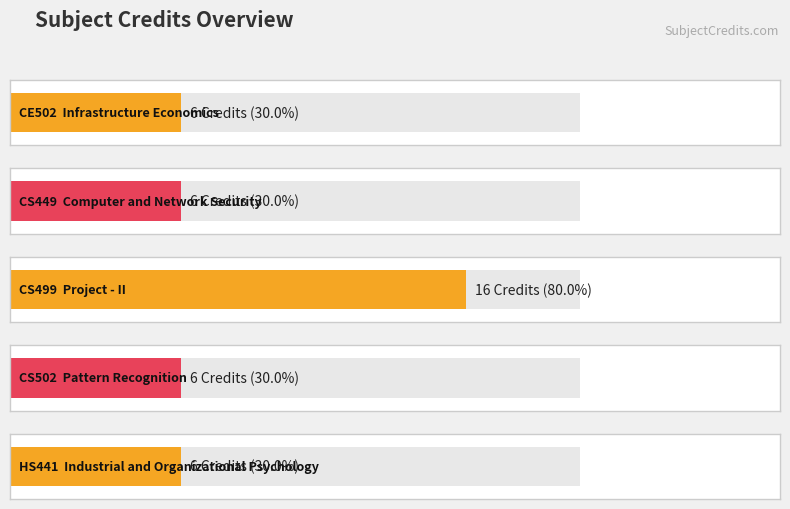

True or false: the data shows 16 at CS499.

True